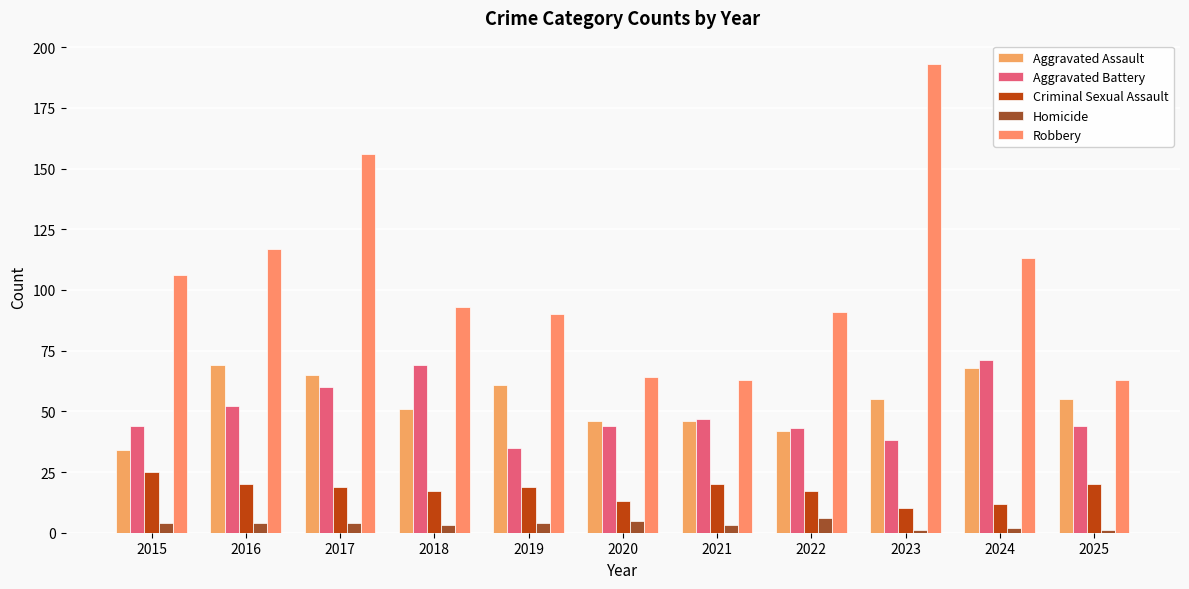

At 2018, list the series in order from smallest to largest.

Homicide, Criminal Sexual Assault, Aggravated Assault, Aggravated Battery, Robbery